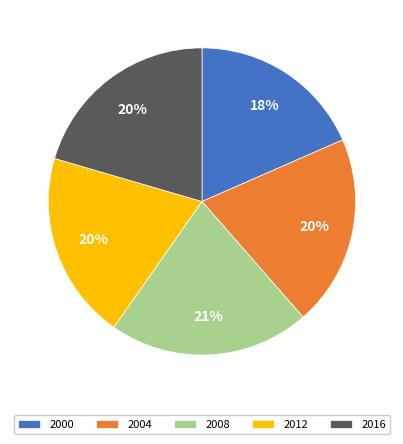

Combined, do 2000 and 2012 account for over 50%?

No